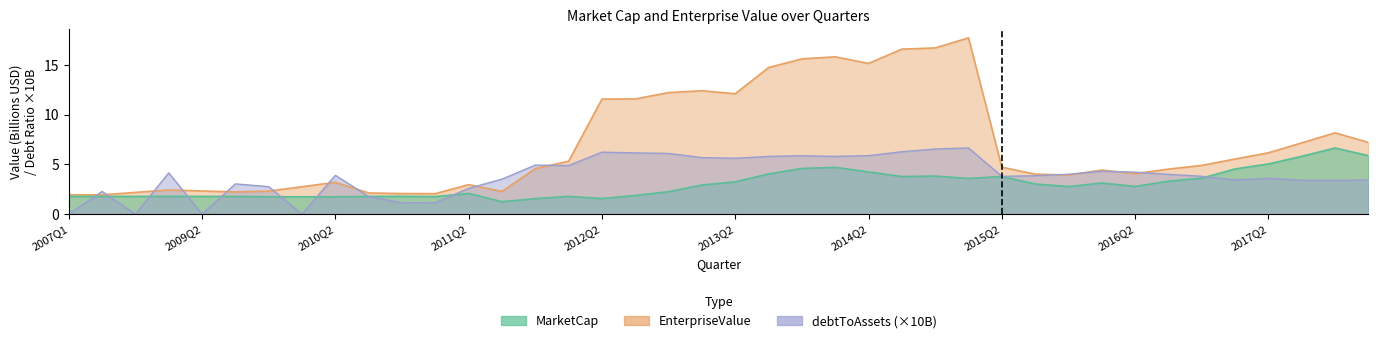

What is the value of the debtToAssets point at the 26th from the left?

6.3